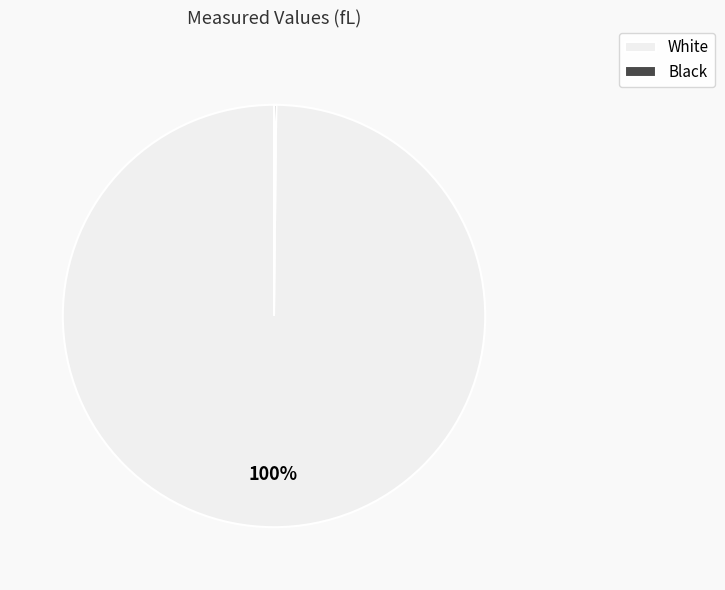

To the nearest percent, what percentage of the pie is White?

100%